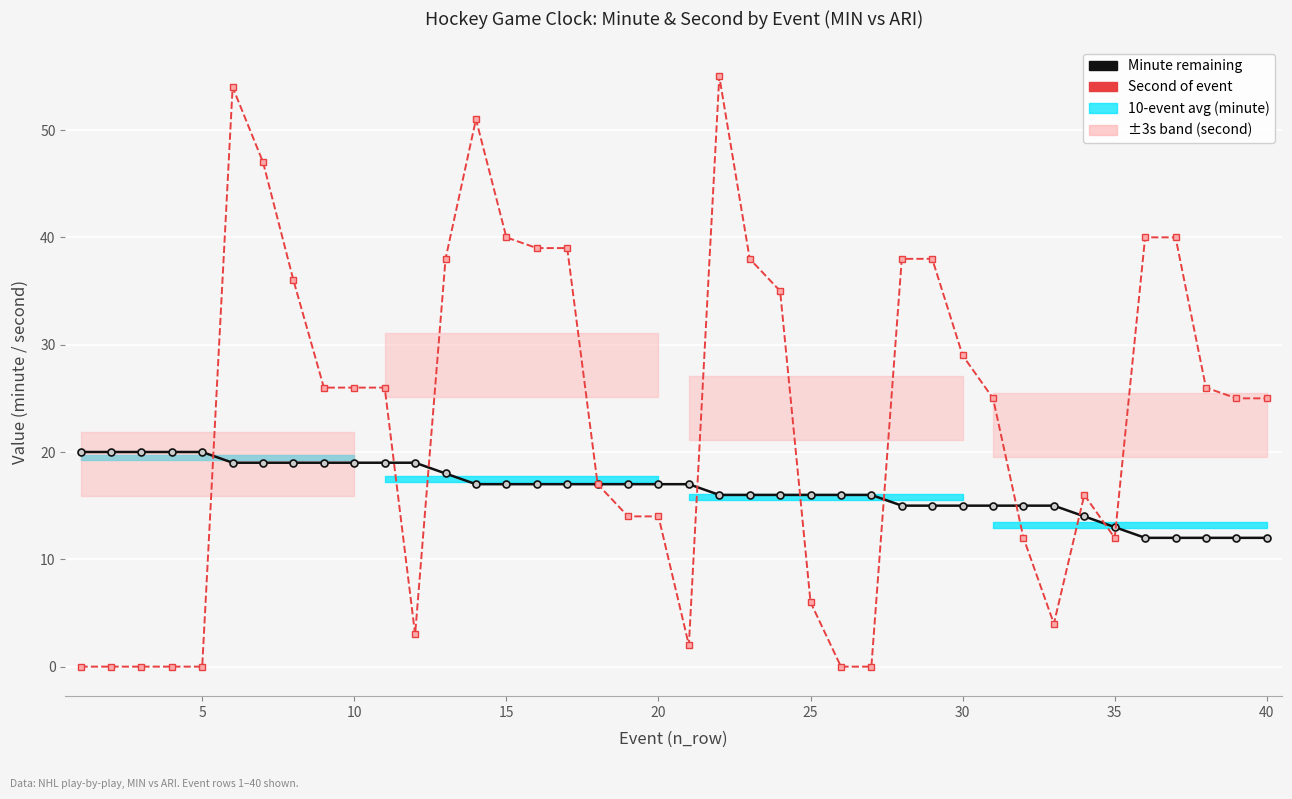

Between 28 and 23, which is larger?

23